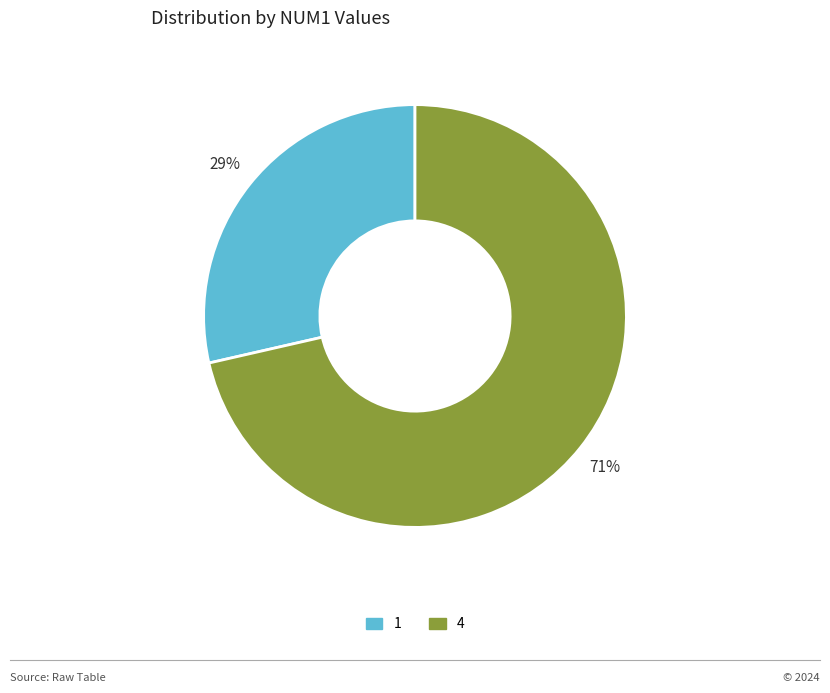

To the nearest percent, what is the average slice percentage?

50%